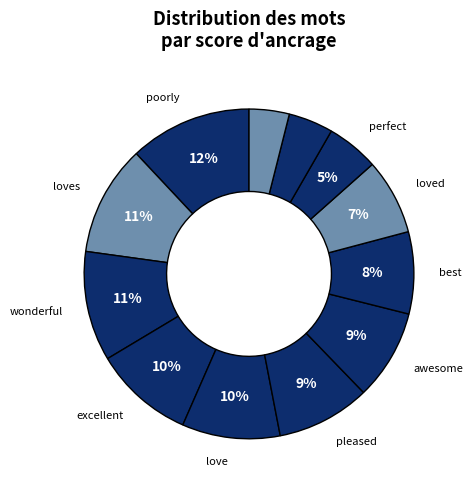

How many segments does this pie chart have?

12